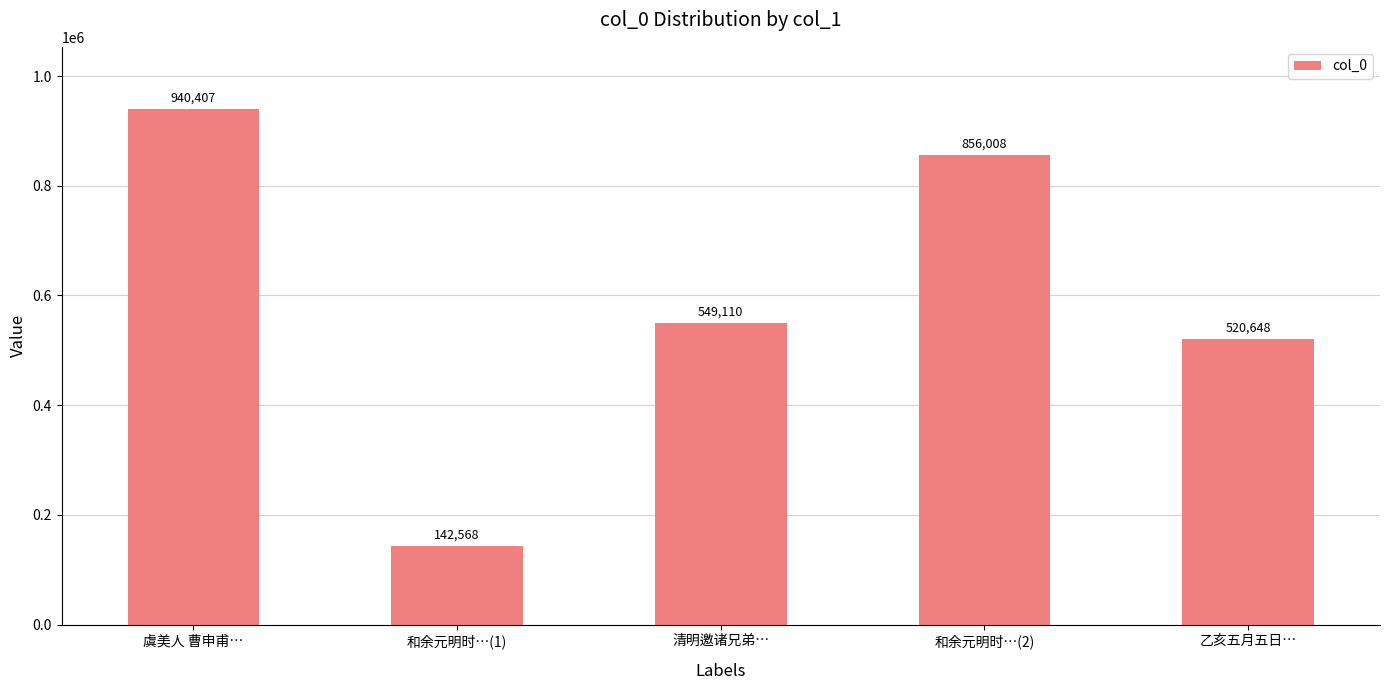

Reading left to right, list all the values displayed in this chart.

虞美人 曹申甫…=940407	和余元明时…(1)=142568	清明邀诸兄弟…=549110	和余元明时…(2)=856008	乙亥五月五日…=520648